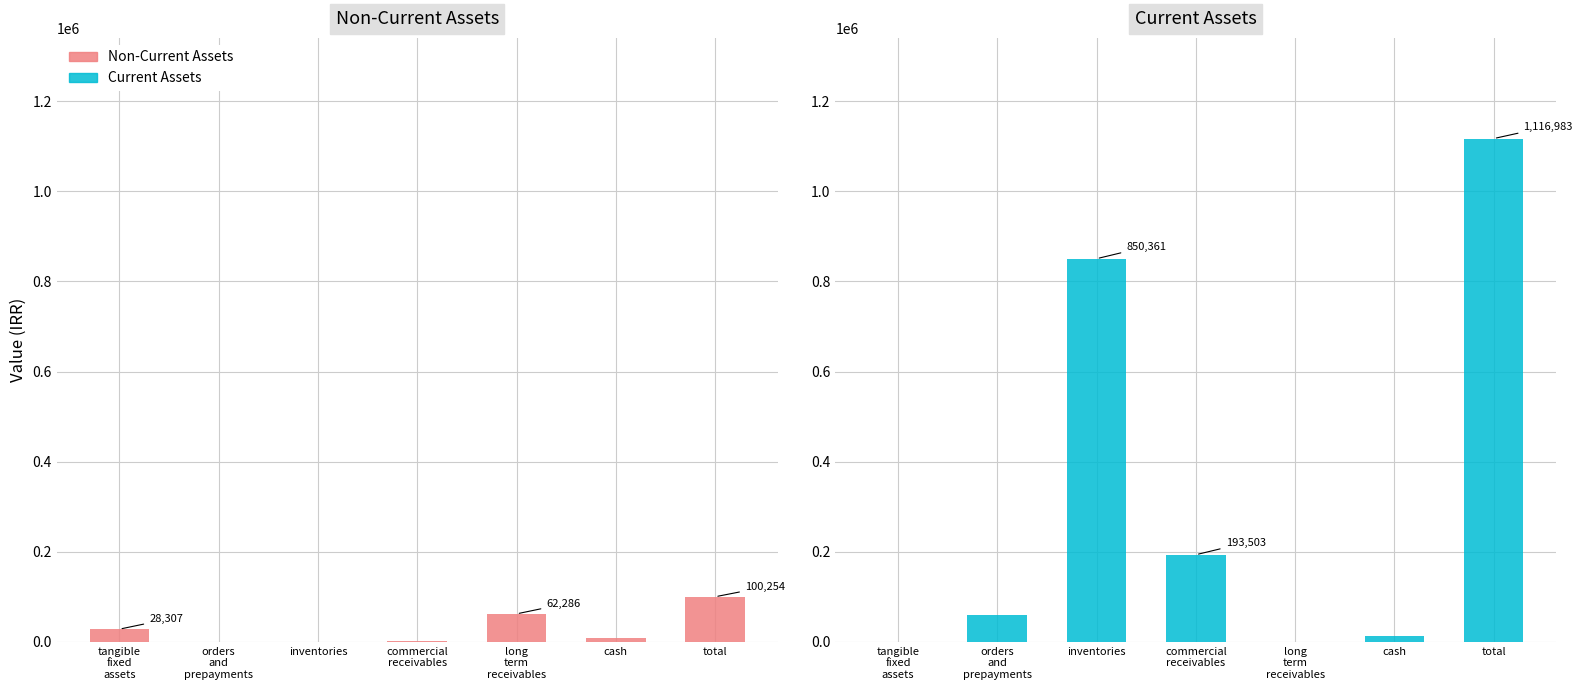

The value of Current Assets at cash is 13883. True or false?

True